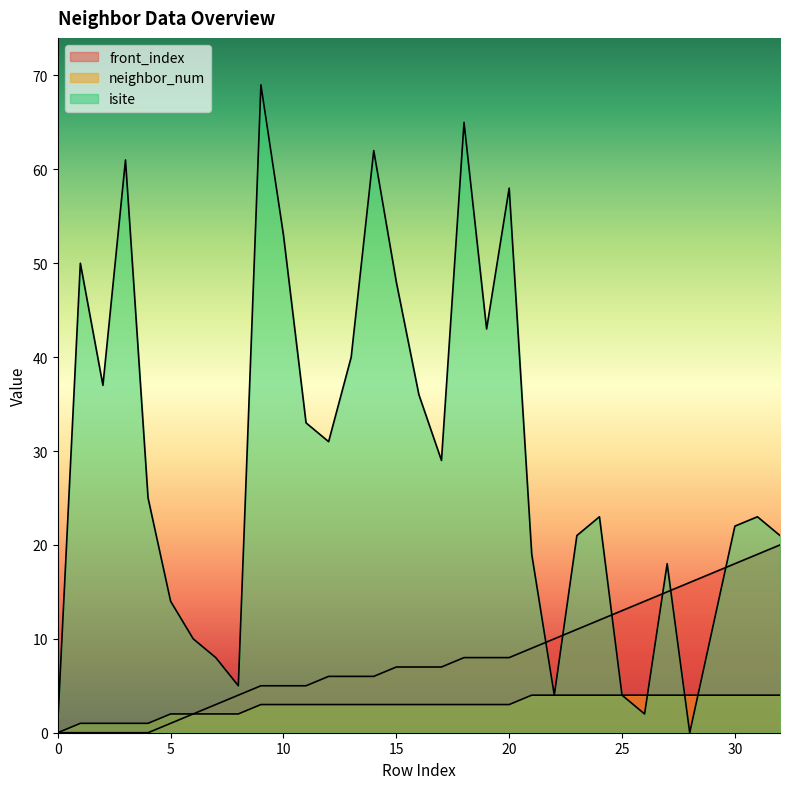

Count the number of data series in this chart.

3